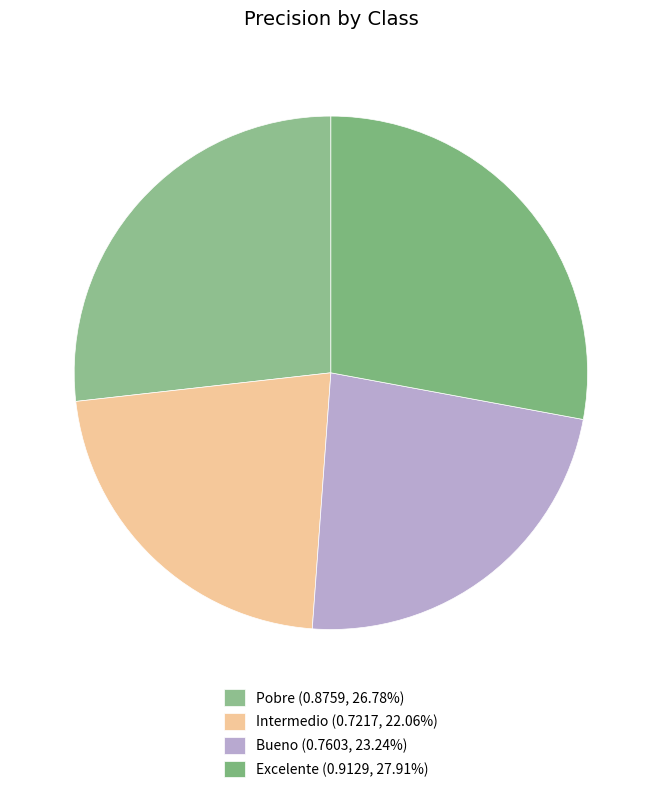

Which slice is the largest?

Excelente